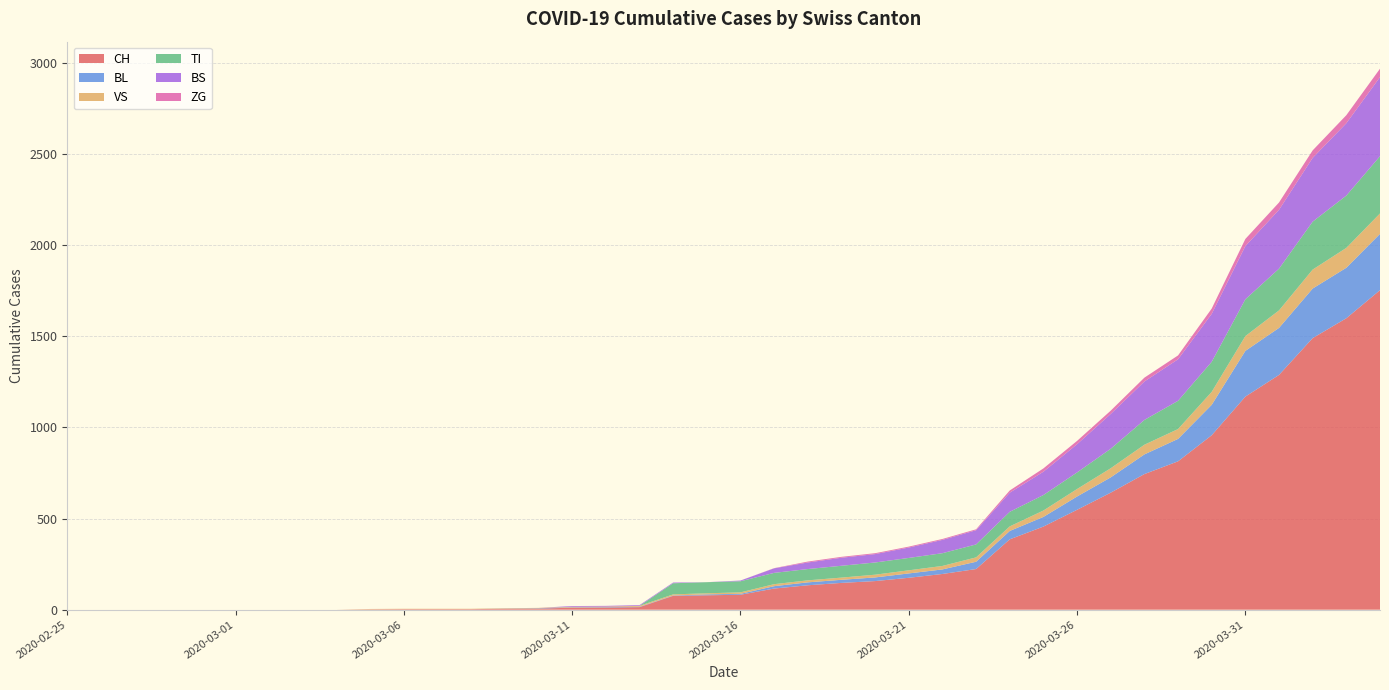

Reading left to right, what are all the values shown in this chart?

CH: 0	0	0	0	0	0	0	0	0	2	3	3	3	5	6	11	12	14	76	79	82	116	134	147	157	175	196	223	386	456	548	642	744	814	957	1169	1288	1490	1599	1753
BL: 0	0	0	0	0	0	0	0	0	0	0	0	0	1	2	2	2	2	2	5	5	13	16	17	20	24	25	40	46	53	73	84	108	123	167	251	258	272	277	309
VS: 0	0	0	0	0	0	0	0	0	2	2	2	2	2	2	3	3	5	6	6	8	11	11	12	15	17	19	24	25	35	41	50	53	54	71	81	96	104	109	112
TI: 0	0	0	0	0	0	0	0	0	0	0	0	0	0	0	0	0	0	61	61	61	62	62	65	67	68	70	71	80	85	91	107	136	155	165	202	229	263	287	314
BS: 0	0	0	0	0	0	0	0	0	0	0	0	0	0	0	4	4	4	4	0	4	25	36	44	46	57	73	78	105	128	155	191	211	228	263	292	323	350	397	434
ZG: 0	0	0	0	0	0	0	0	0	0	0	0	0	0	0	0	0	0	0	0	0	1	5	5	5	5	5	5	12	18	18	18	21	21	29	39	40	41	44	46